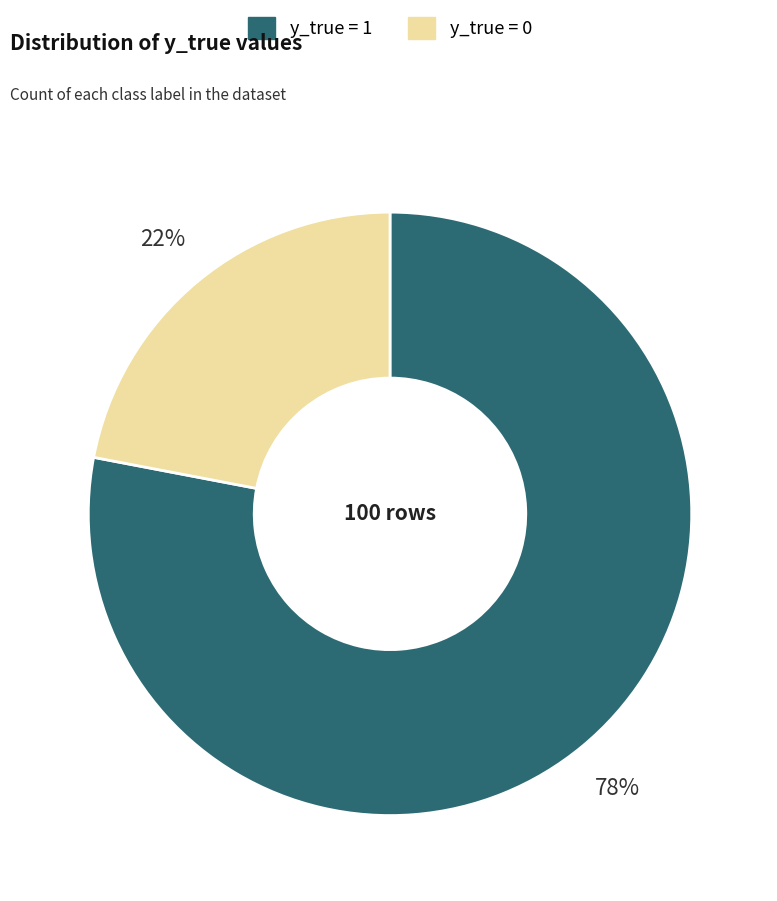

Count the number of slices in the pie.

2